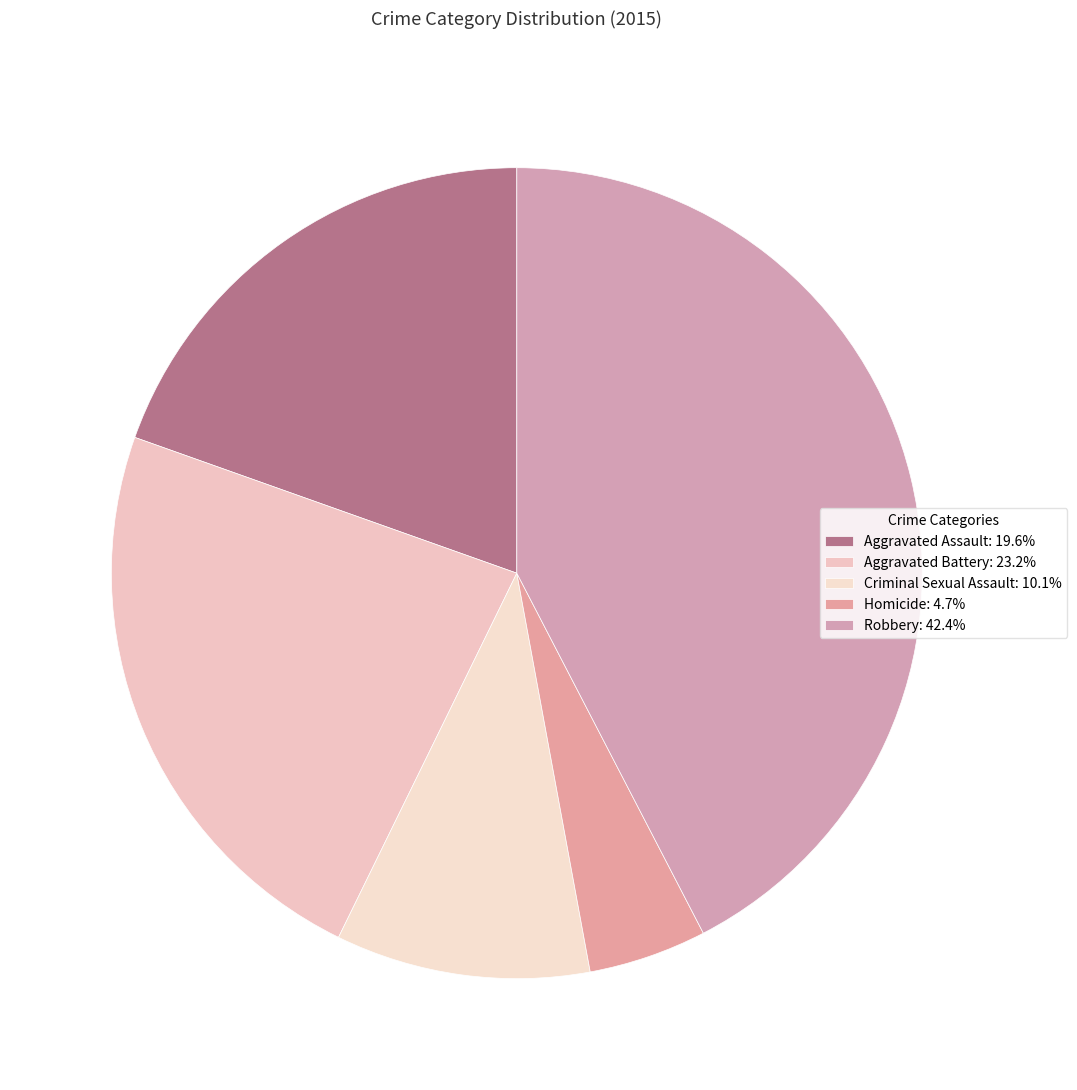

To the nearest percent, what is the average slice percentage?

20%